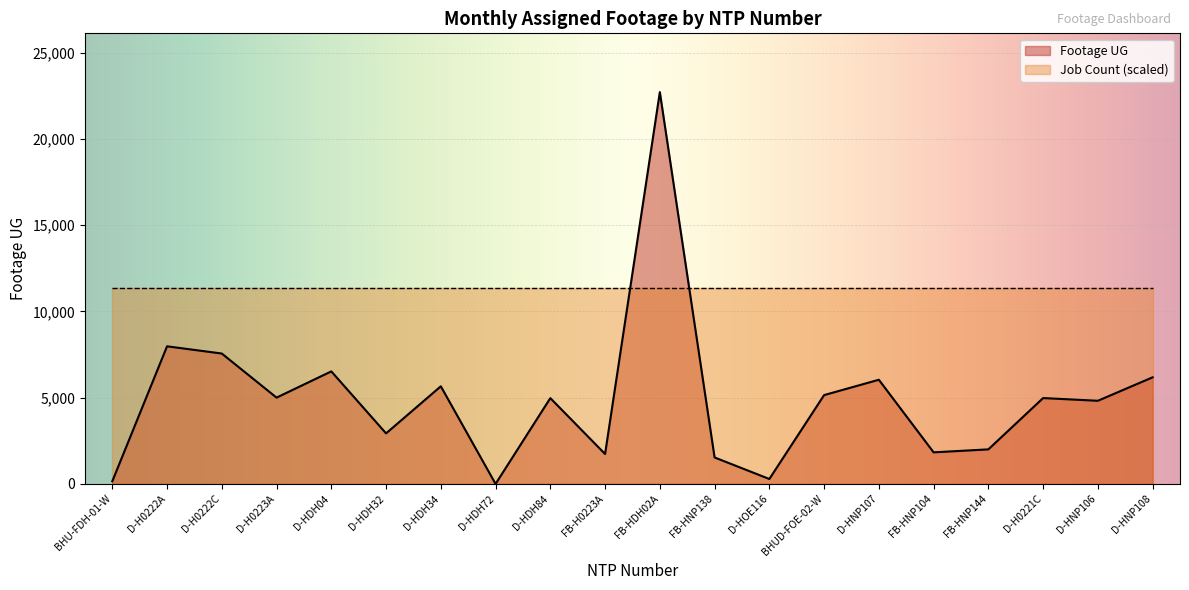

How many interior local peaks (higher than both neighbors) does the data have?

7